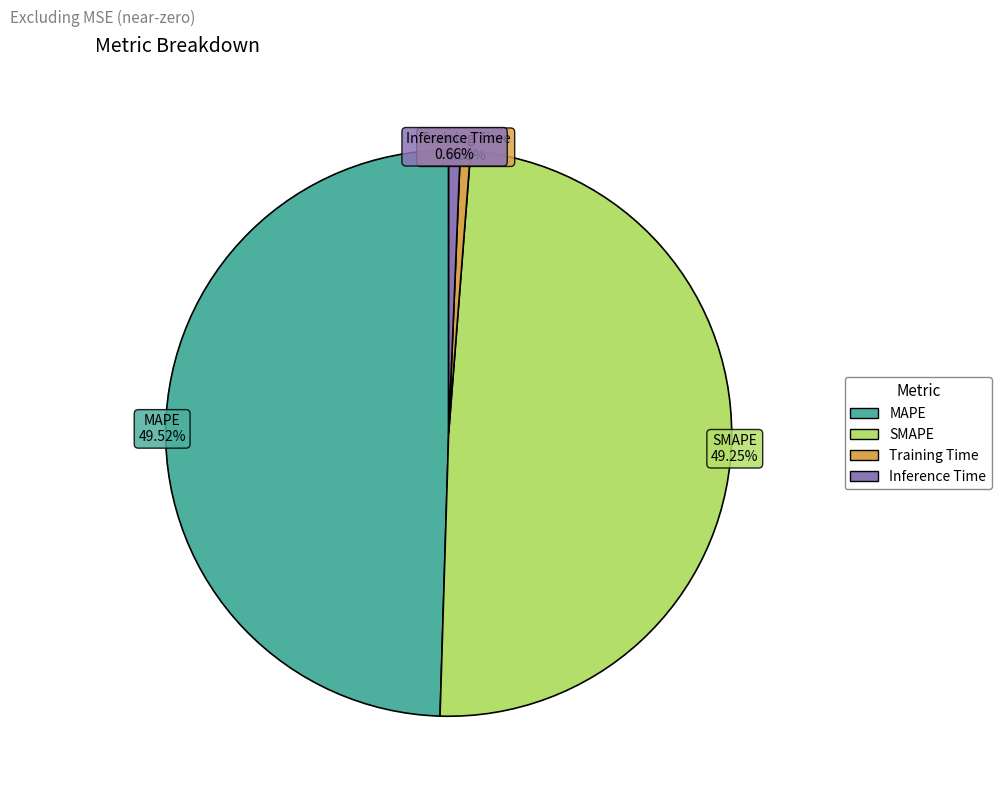

Do SMAPE and Training Time together represent more than half of the pie?

No